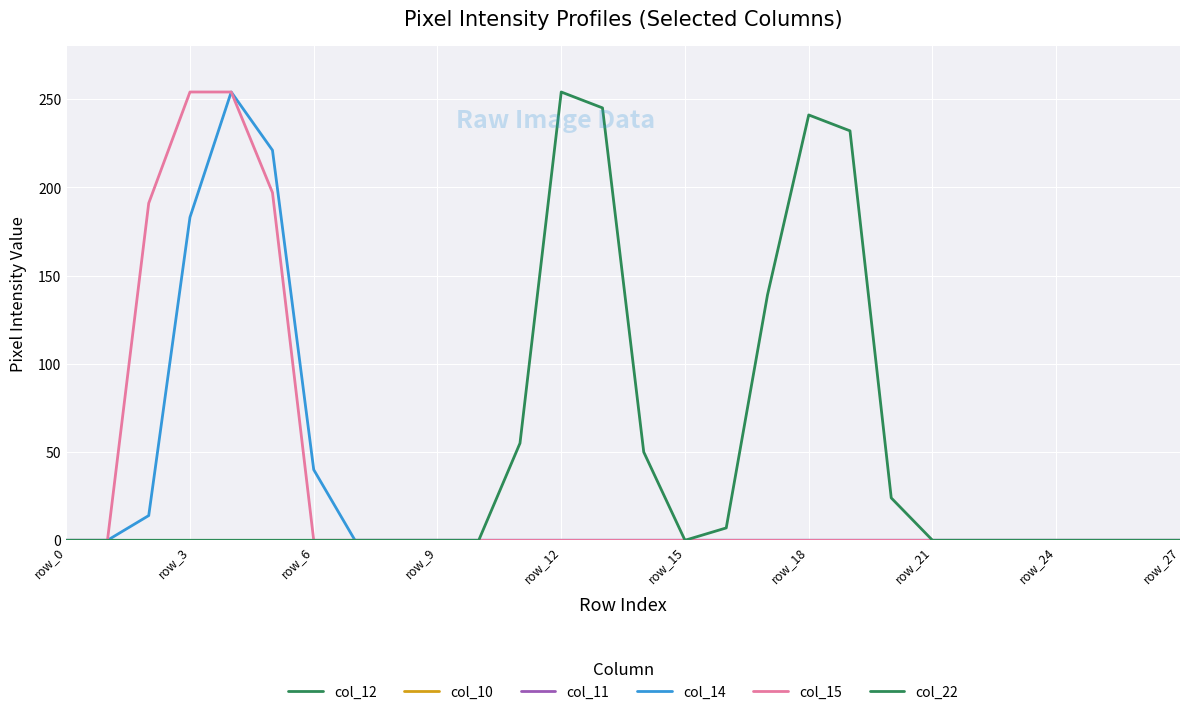

Does the chart have visible grid lines?

Yes